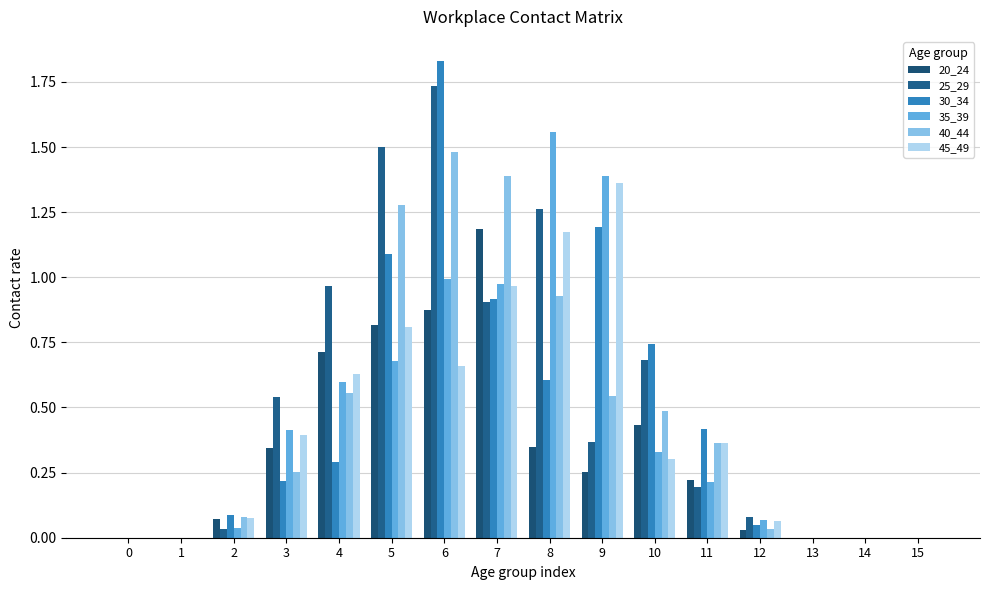

Reading right to left, extract all data points from this chart.

20_24: 0.0	0.0	0.0	0.0	0.2	0.4	0.3	0.3	1.2	0.9	0.8	0.7	0.3	0.1	0.0	0.0
25_29: 0.0	0.0	0.0	0.1	0.2	0.7	0.4	1.3	0.9	1.7	1.5	1.0	0.5	0.0	0.0	0.0
30_34: 0.0	0.0	0.0	0.0	0.4	0.7	1.2	0.6	0.9	1.8	1.1	0.3	0.2	0.1	0.0	0.0
35_39: 0.0	0.0	0.0	0.1	0.2	0.3	1.4	1.6	1.0	1.0	0.7	0.6	0.4	0.0	0.0	0.0
40_44: 0.0	0.0	0.0	0.0	0.4	0.5	0.5	0.9	1.4	1.5	1.3	0.6	0.3	0.1	0.0	0.0
45_49: 0.0	0.0	0.0	0.1	0.4	0.3	1.4	1.2	1.0	0.7	0.8	0.6	0.4	0.1	0.0	0.0